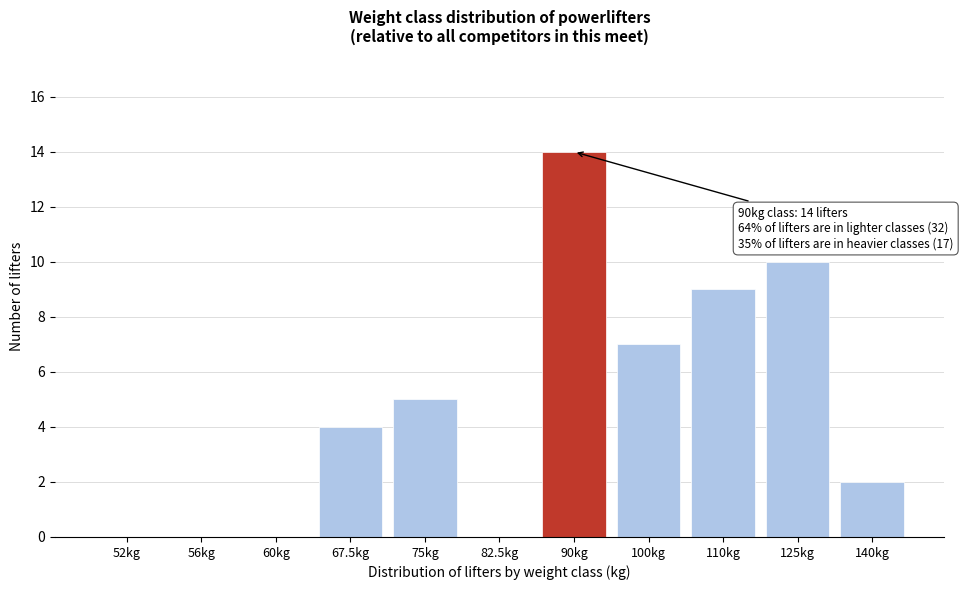

Reading right to left, transcribe all the data shown in this chart.

140kg=2	125kg=10	110kg=9	100kg=7	90kg=14	82.5kg=0	75kg=5	67.5kg=4	60kg=0	56kg=0	52kg=0